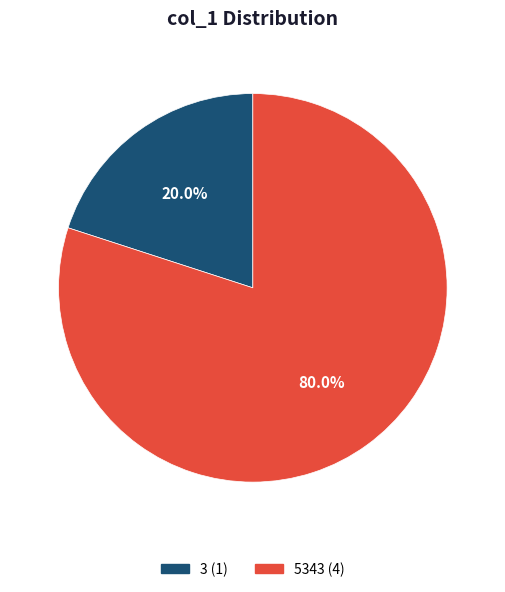

Is the sum of 3 and 5343 greater than half?

Yes